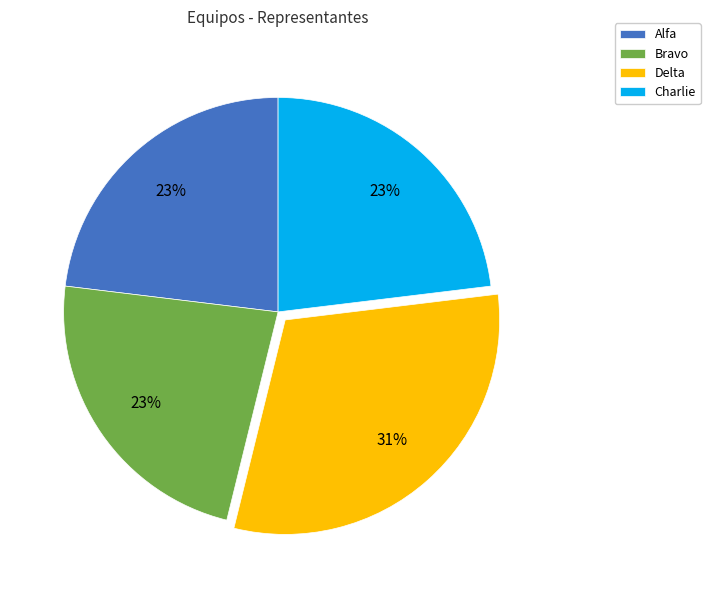

To the nearest percent, what percentage of the pie is Alfa?

23%